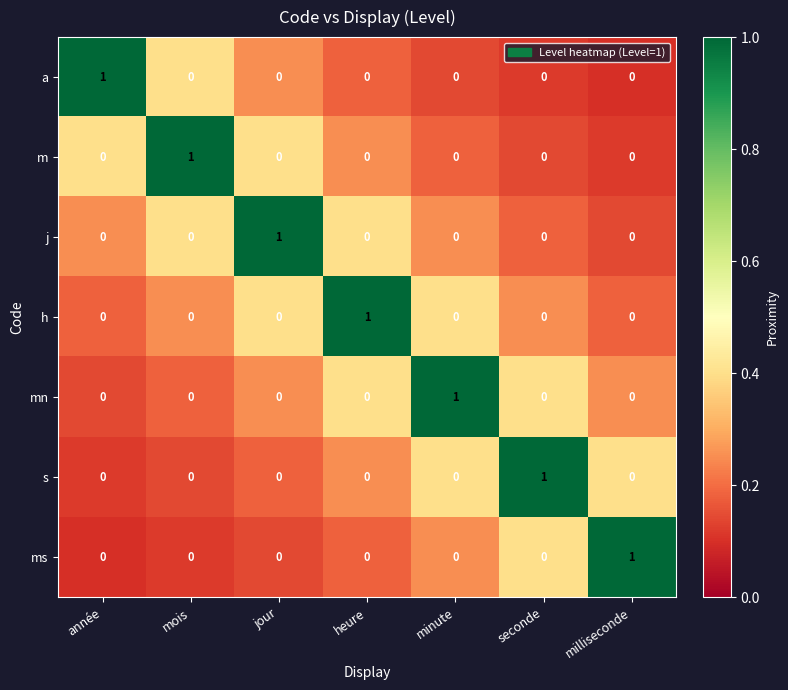

Count the a values in the range 0 to 1.

7